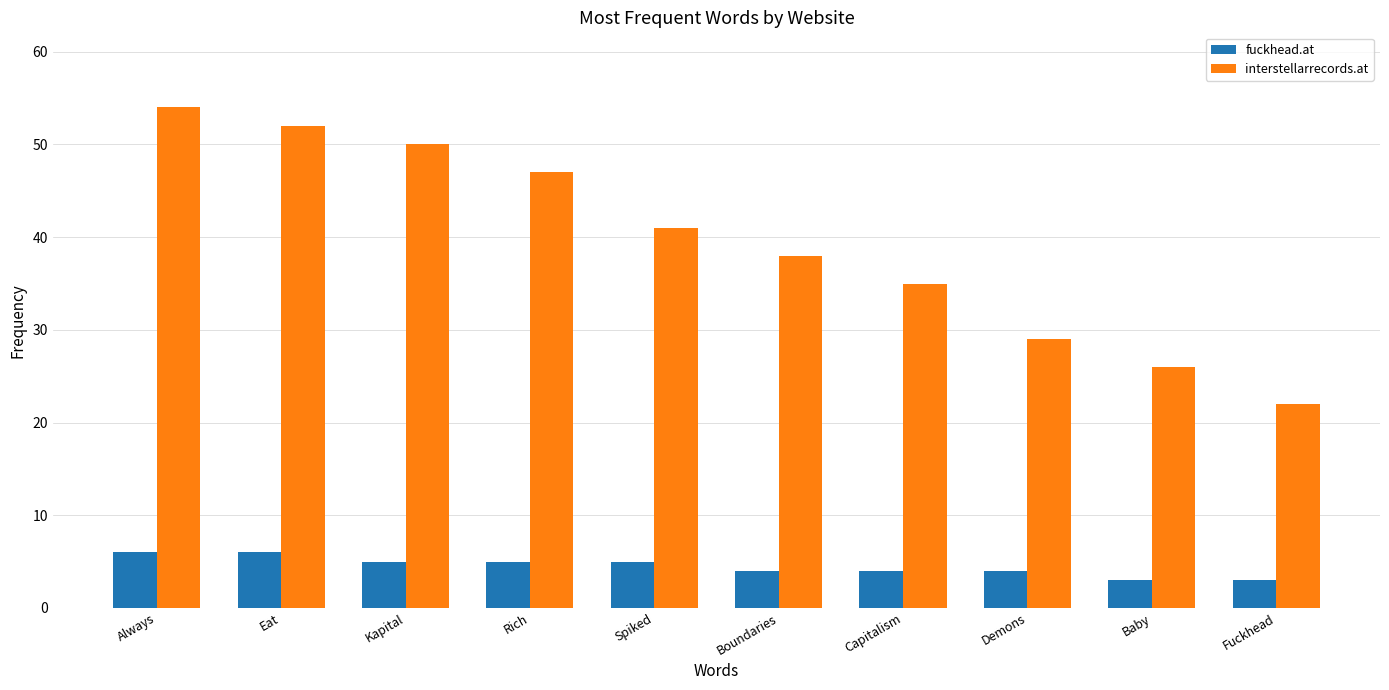

True or false: fuckhead.at has a value of 6 at Capitalism.

False